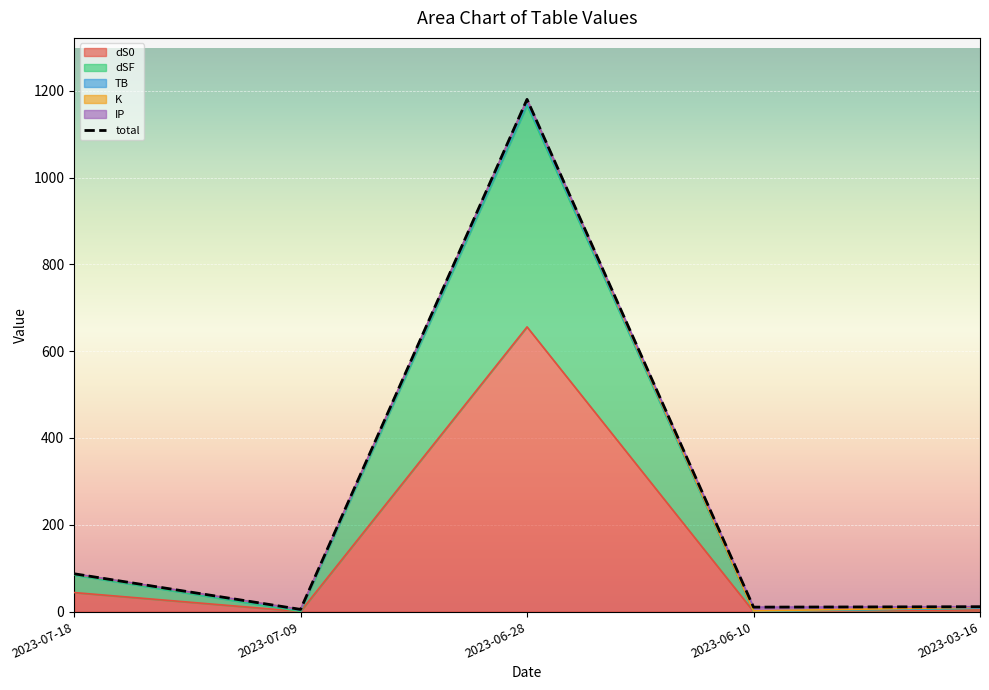

Is the value of total at 2023-03-16 greater than the value of dSF at 2023-06-10?

Yes